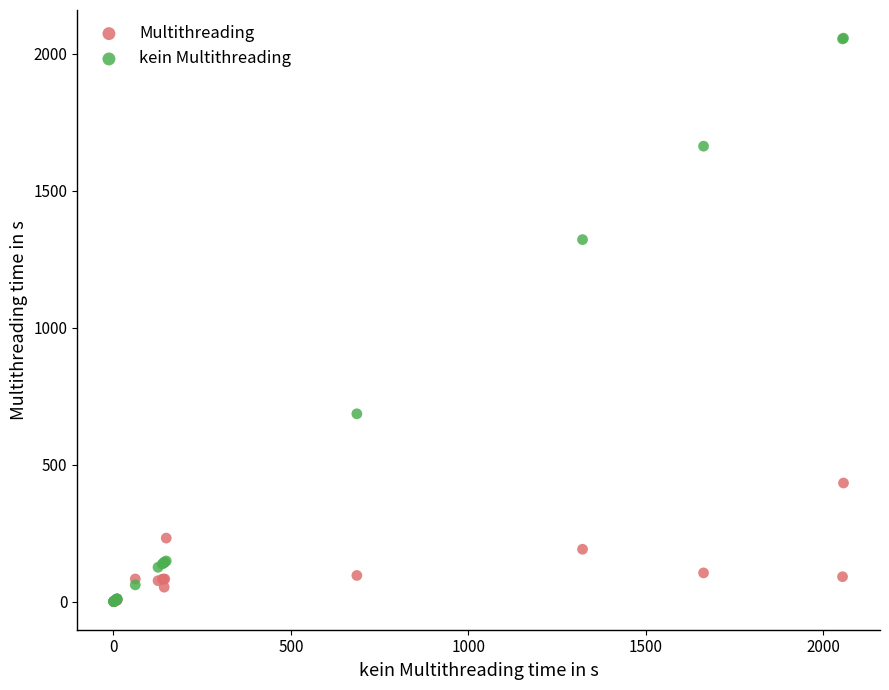

What are all the series names shown in the legend?

Multithreading, kein Multithreading